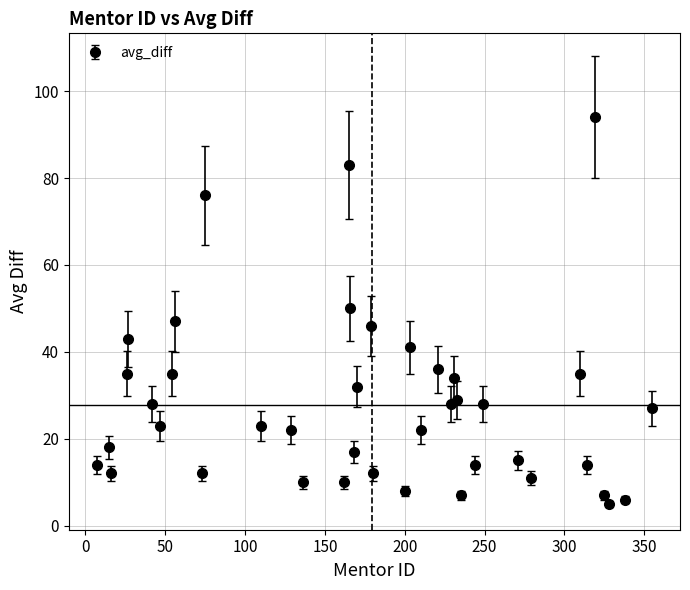

True or false: the data has more than 1 interior local peaks.

True